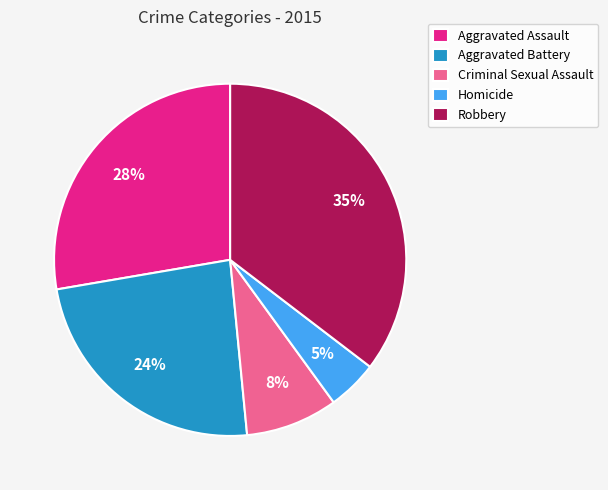

Is Aggravated Assault the majority of the pie?

No